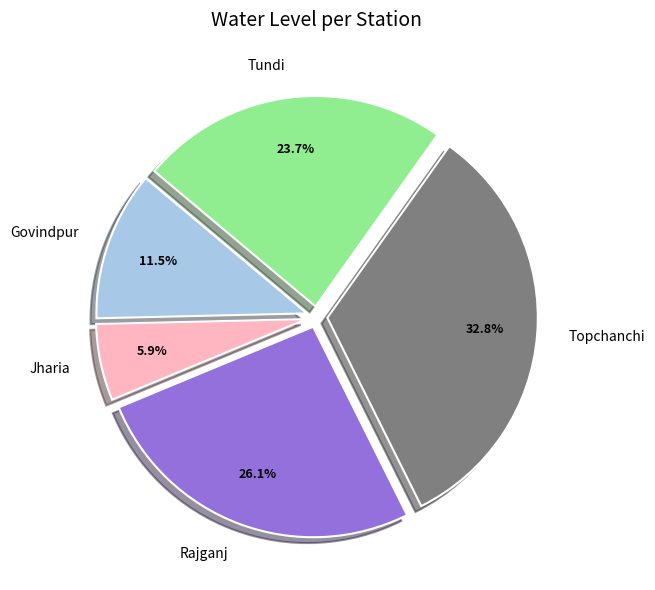

Combined, what portion of the pie is Govindpur and Tundi?

35.2%